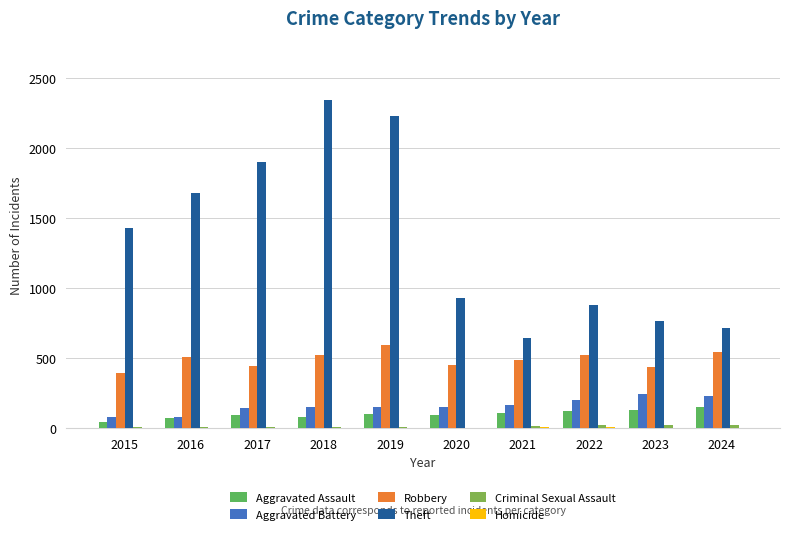

What is the average value of the Robbery series?

490